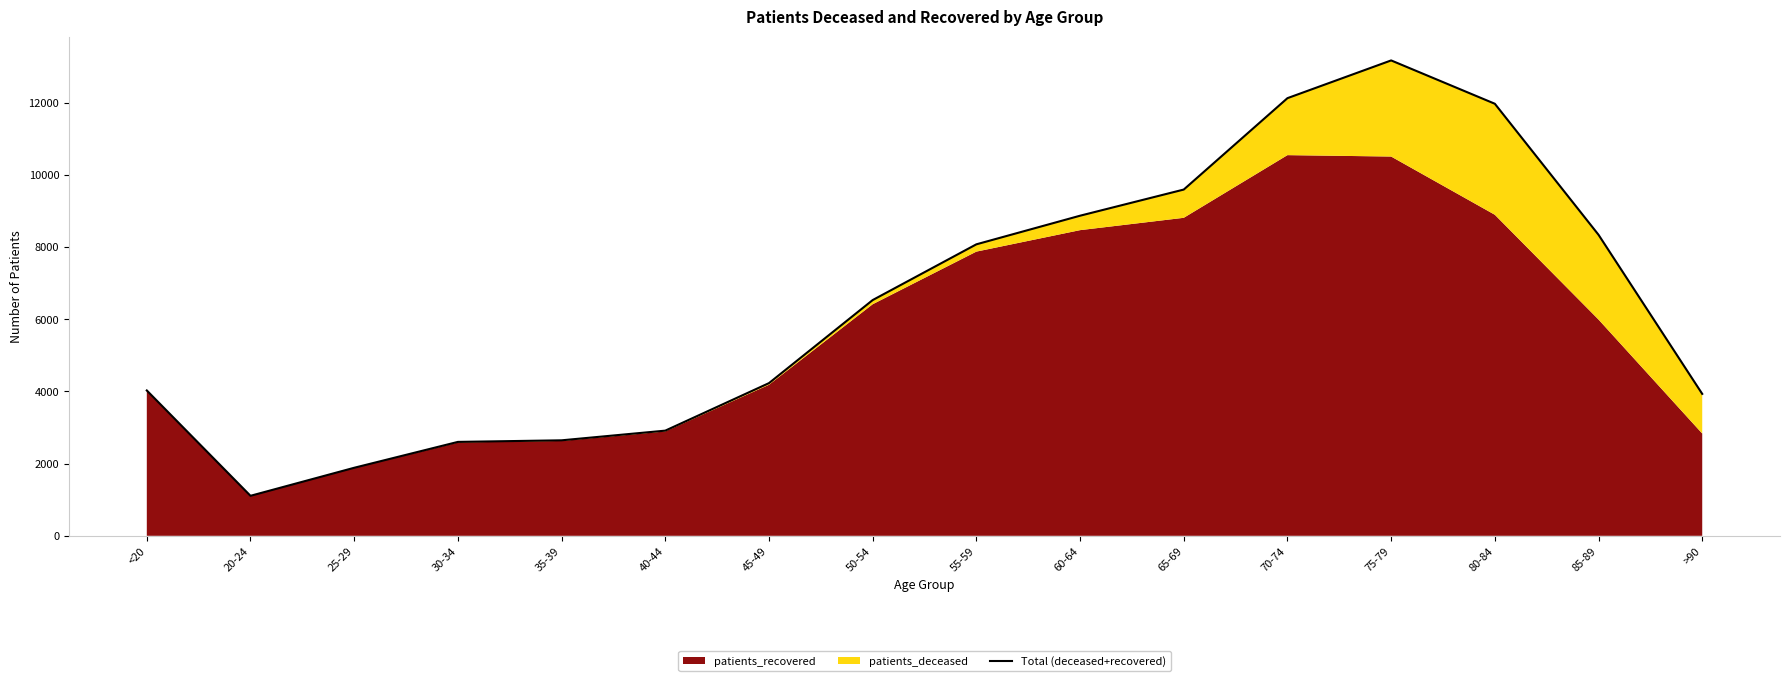

Reading right to left, list all the values displayed in this chart.

3934	8343	11975	13176	12130	9597	8872	8079	6534	4232	2915	2647	2603	1886	1109	4029